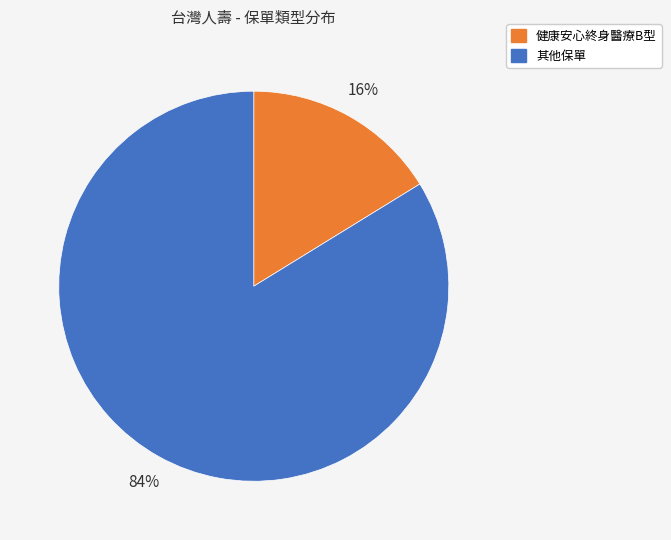

Does any single category account for the majority?

Yes